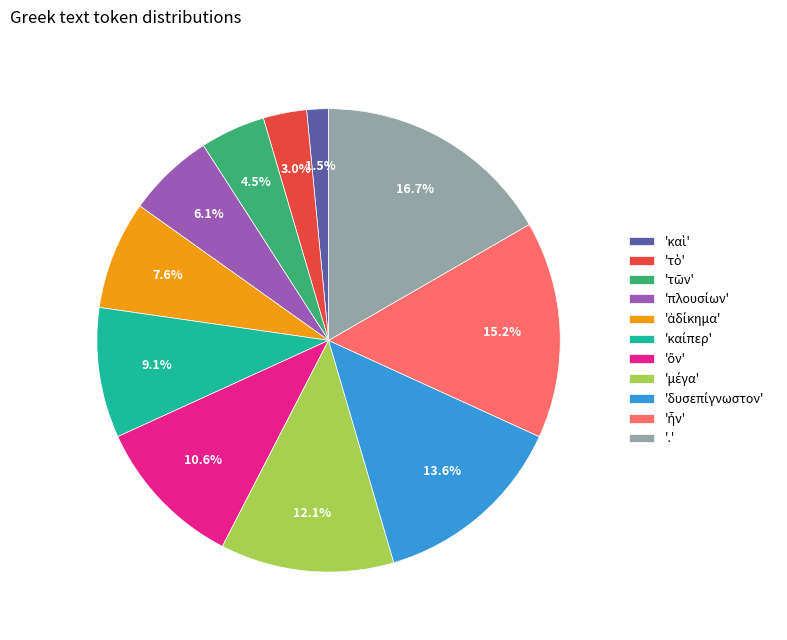

Which slice is the largest?

'.'